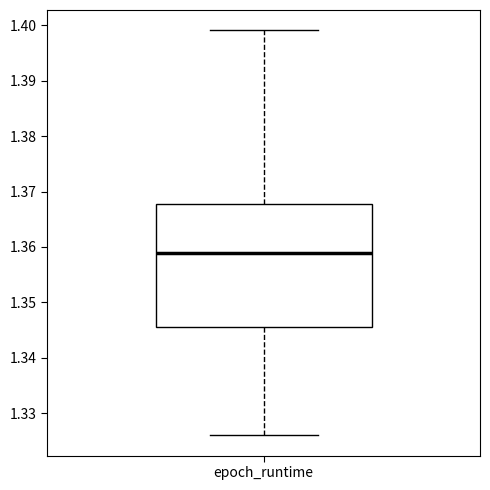

Transcribe this box plot: give where the median line is, the range the box spans, and where the two whiskers end, as read against the y-axis. The values are not printed on the chart, so give them approximately, as read against the axis.

median 1.359, box 1.346 to 1.368, whiskers 1.326 to 1.399